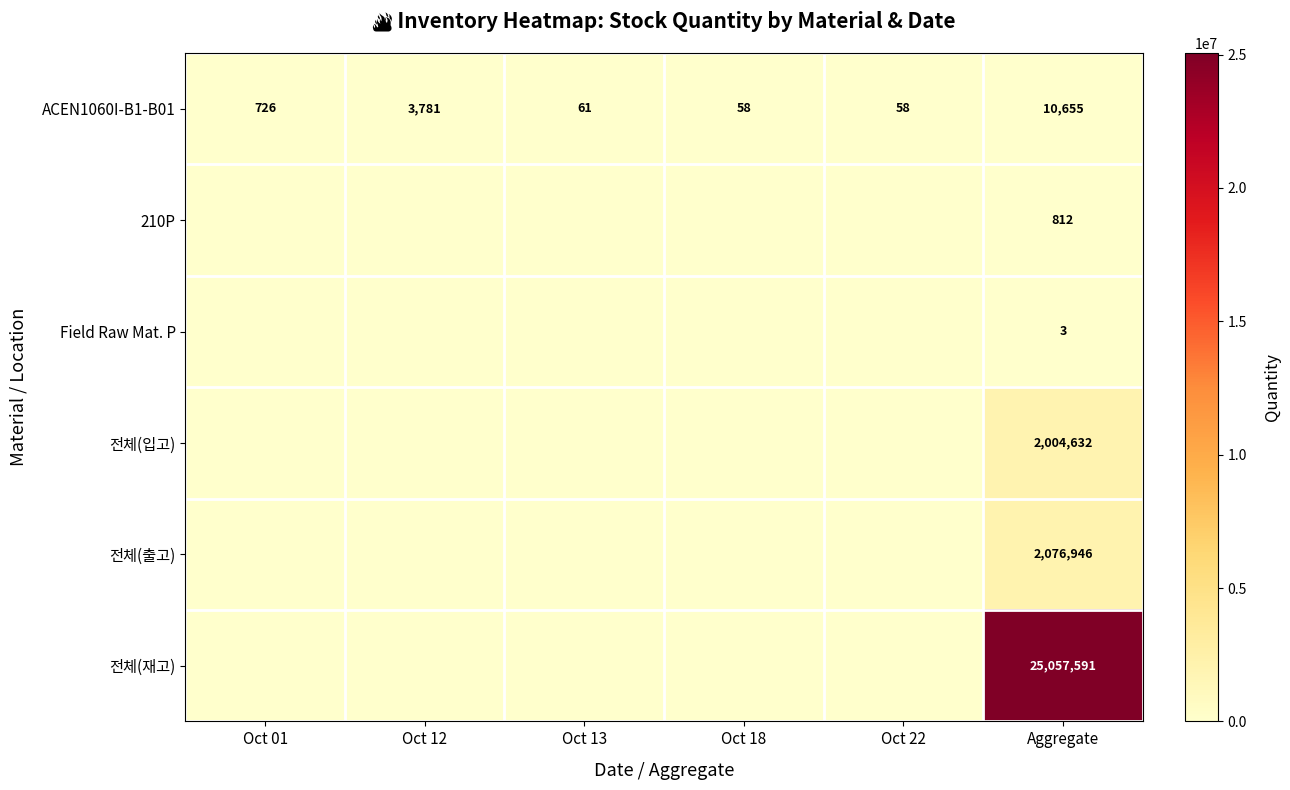

What is the sum of all ACEN1060I-B1-B01 values?

15339